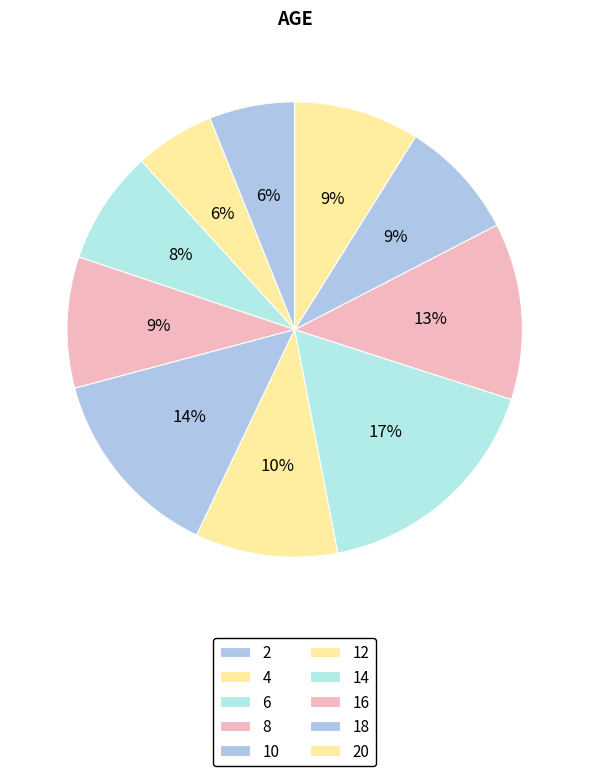

How many slices are in this pie chart?

10